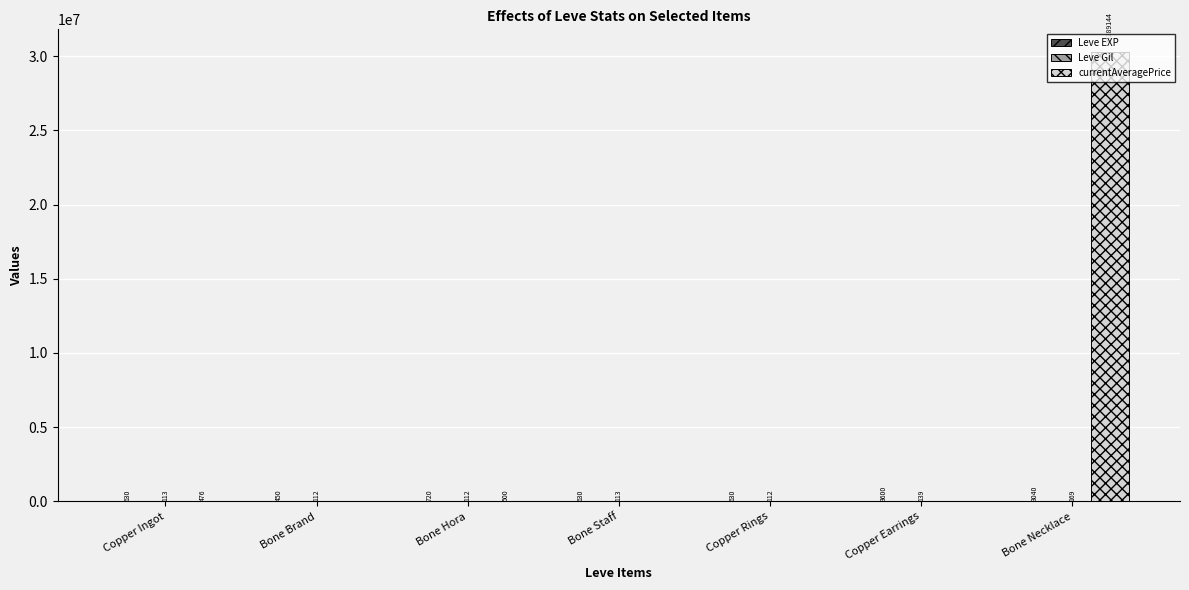

Between Bone Hora and Bone Necklace, which series saw the biggest shift?

currentAveragePrice